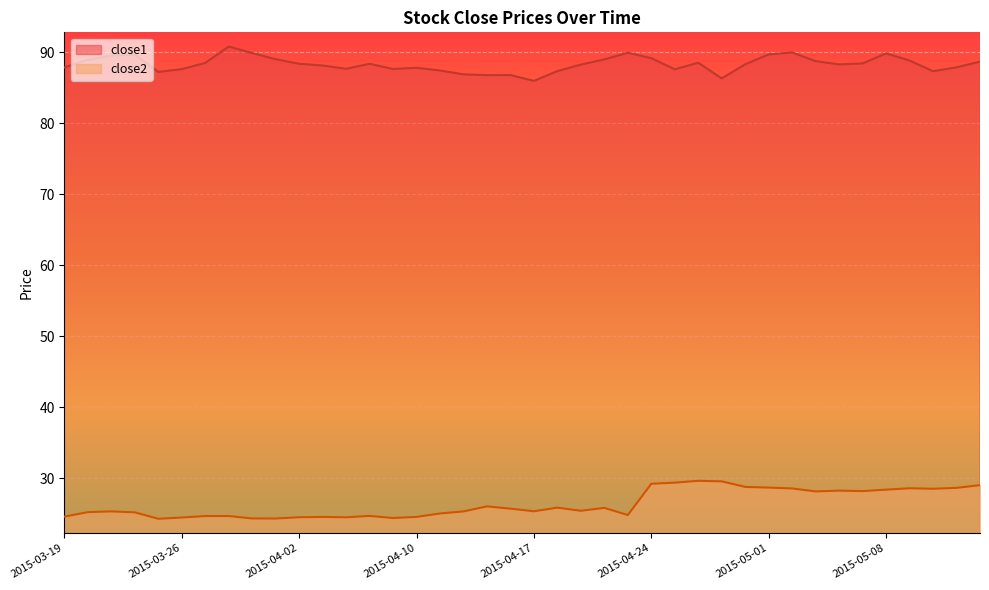

True or false: close2 and close1 cross at least once.

False